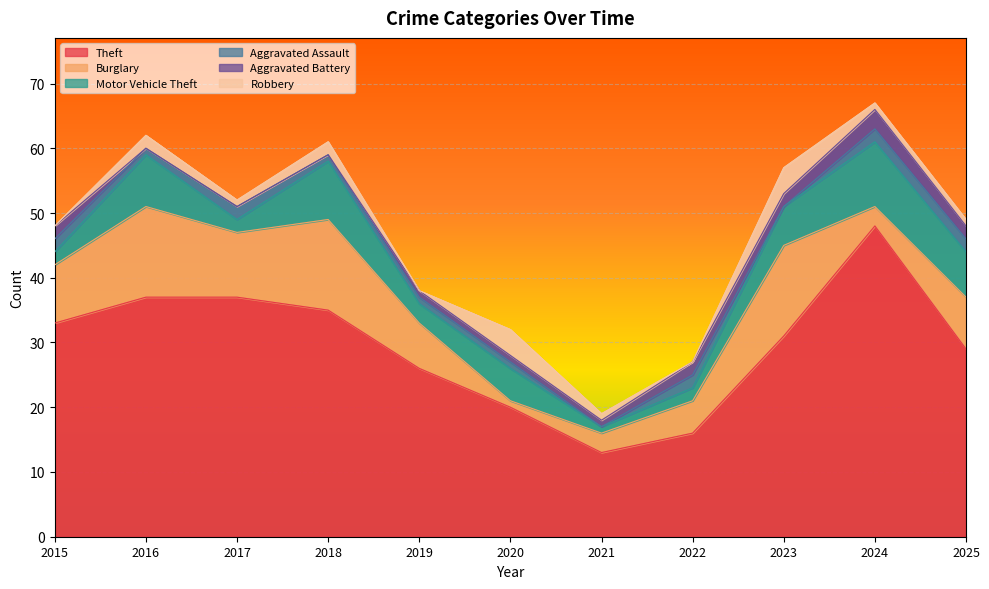

What is the difference between the second highest and minimum values in the Aggravated Battery series?

2